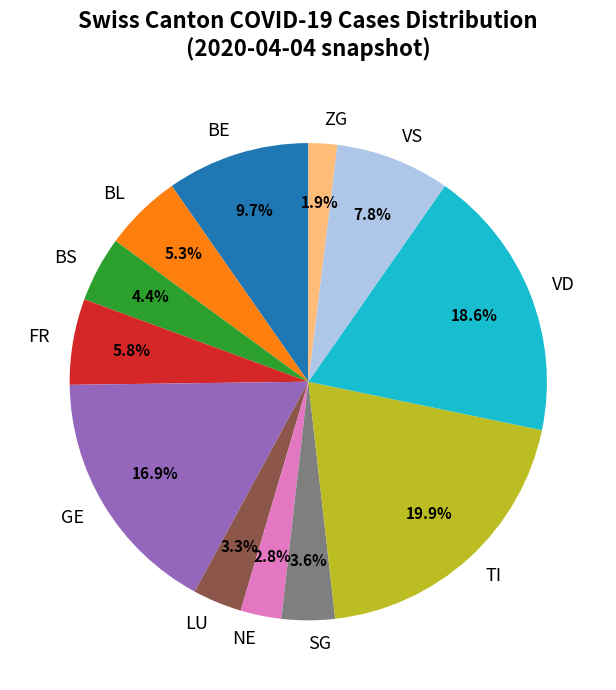

How many segments does this pie chart have?

12